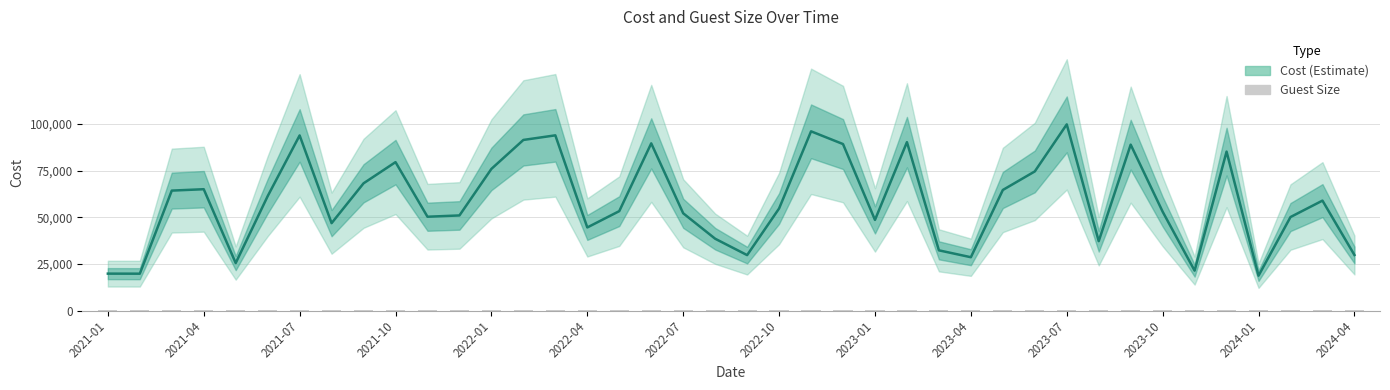

Does the chart contain any negative values?

No